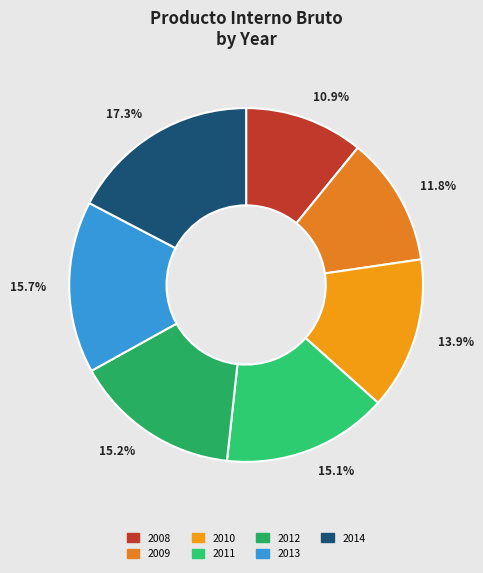

Count the number of slices in the pie.

7